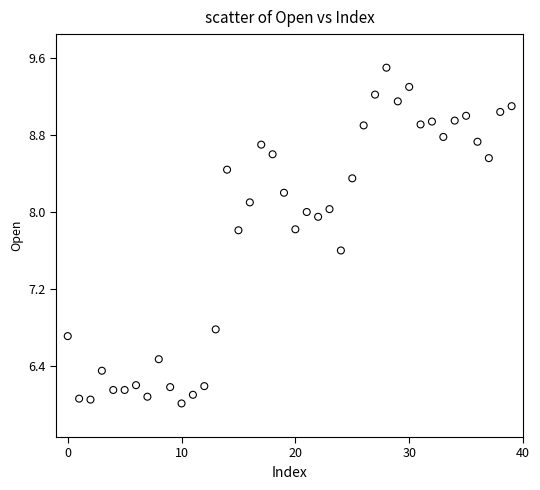

What Y value in the scatter plot is closest to 7?

6.8